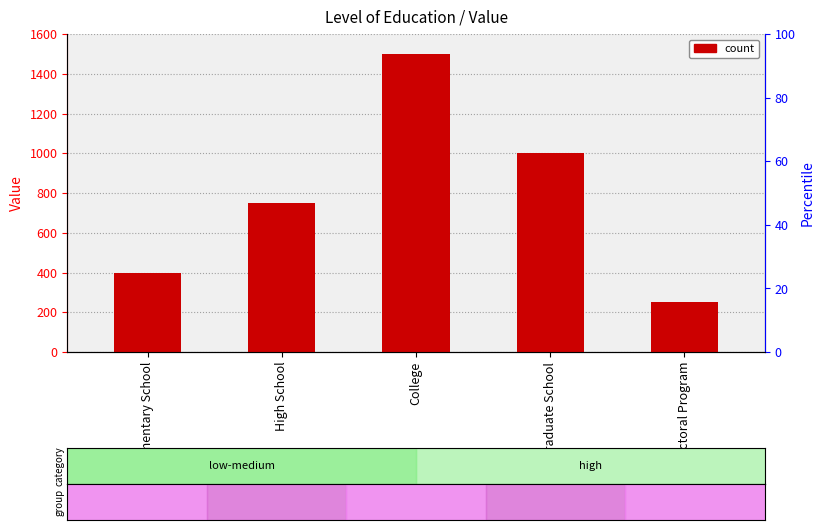

Rank the categories by value from highest to lowest.

College, Graduate School, High School, Elementary School, Doctoral Program